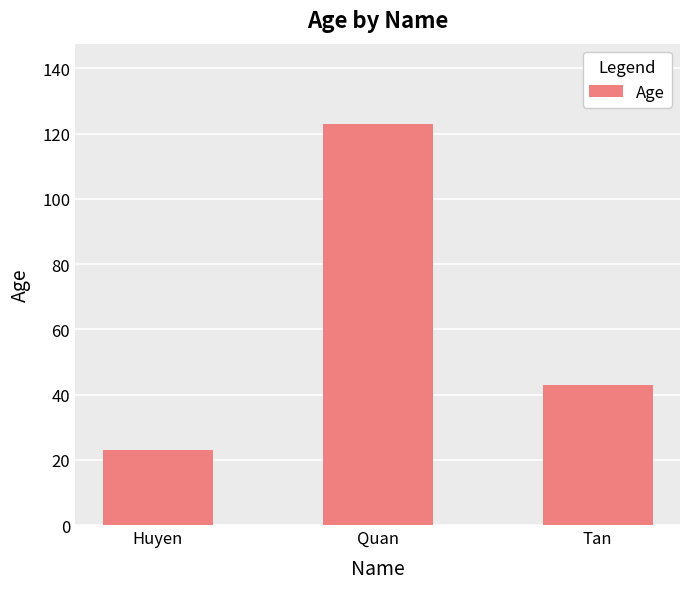

What is the smallest value displayed?

23